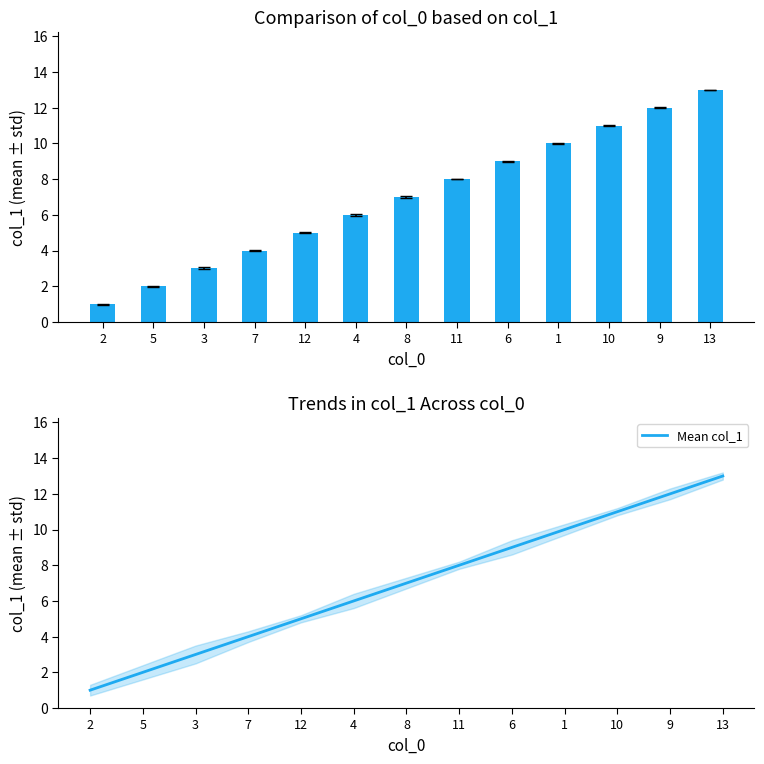

Is the value of col_1 at 1 greater than the value of Mean col_1 at 6?

Yes